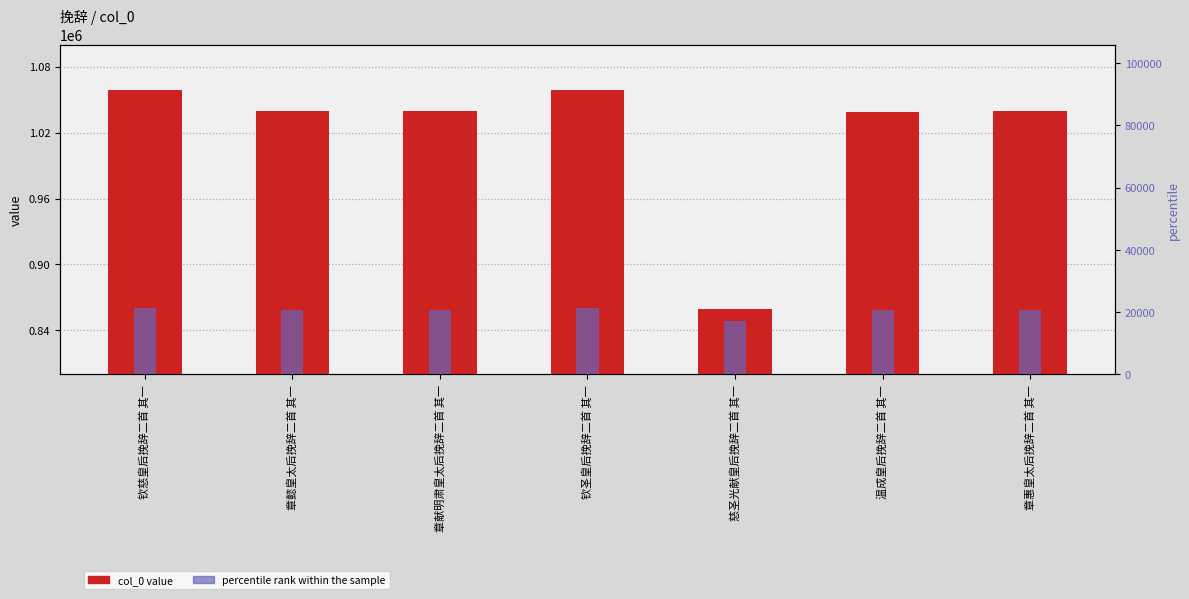

What is the greatest value displayed?

1058862.0